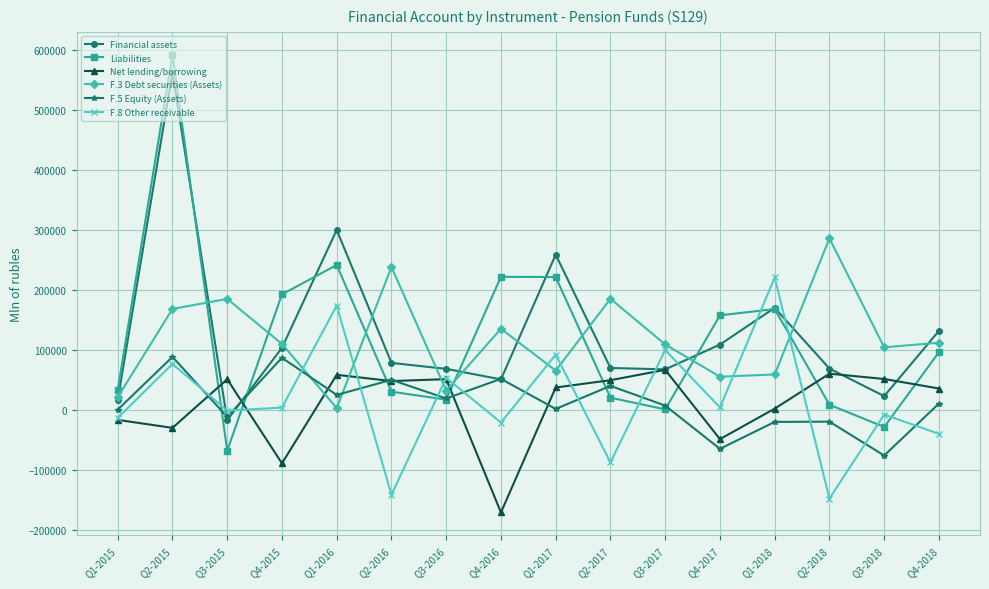

At which category is the sum across all series the highest?

Q2-2015